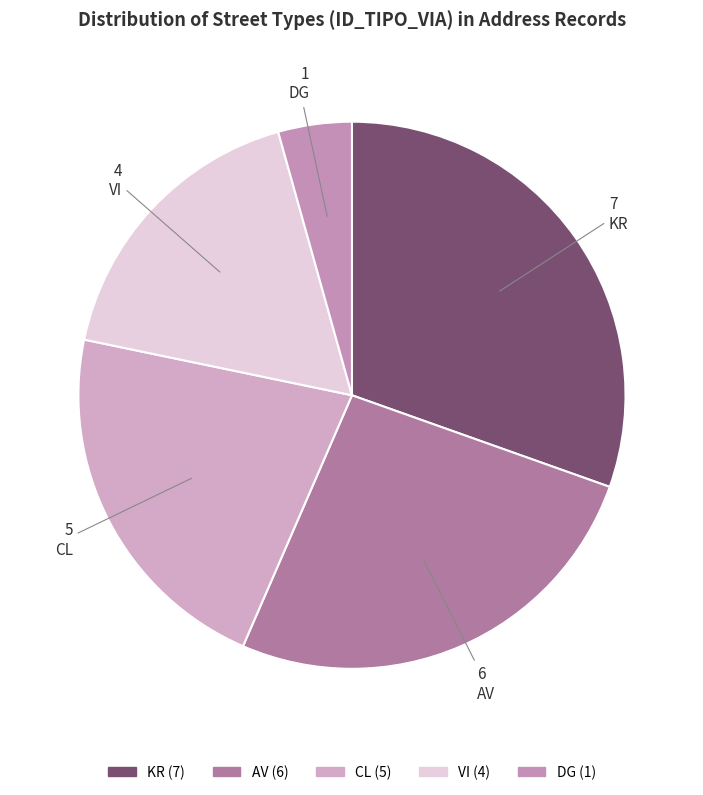

Count the number of slices in the pie.

5